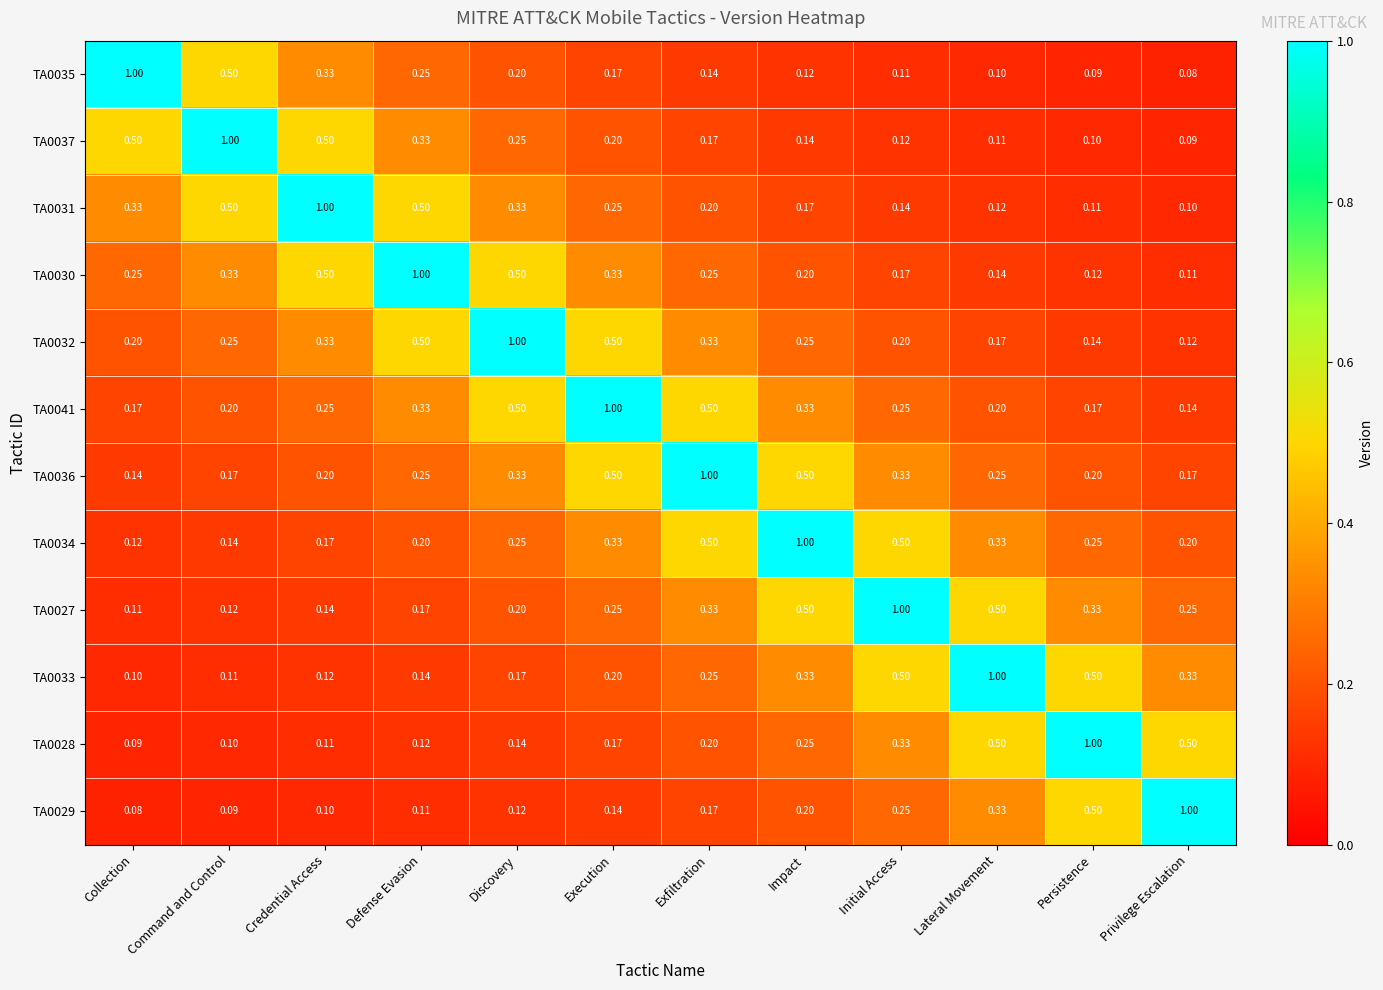

Is the value of TA0037 at Execution greater than the value of TA0030 at Command and Control?

No